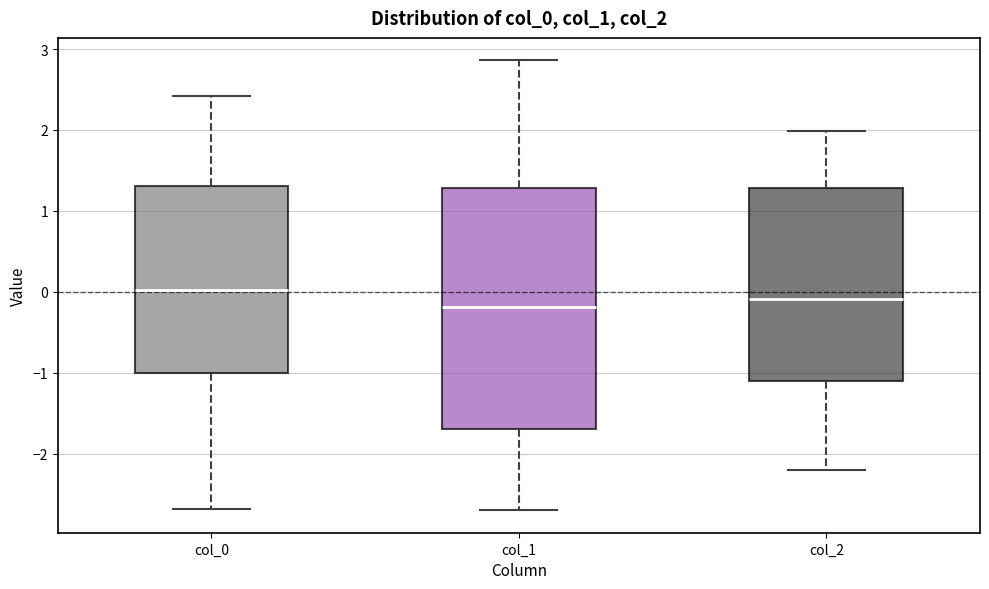

Reading left to right, transcribe this box plot: for each box, give where its median line is, the range the box spans, and where its two whiskers end, as read against the y-axis. The values are not printed on the chart, so give them approximately, as read against the axis.

col_0: median 0.0, box -1.0 to 1.3, whiskers -2.7 to 2.4
col_1: median -0.2, box -1.7 to 1.3, whiskers -2.7 to 2.9
col_2: median -0.1, box -1.1 to 1.3, whiskers -2.2 to 2.0